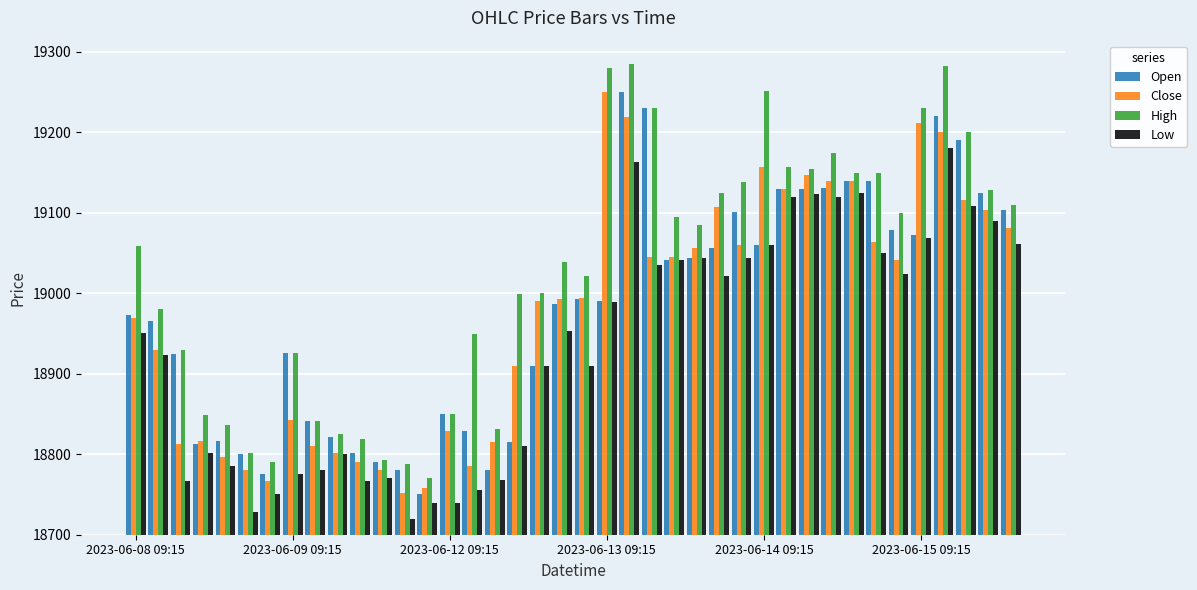

Are the bars horizontal?

No